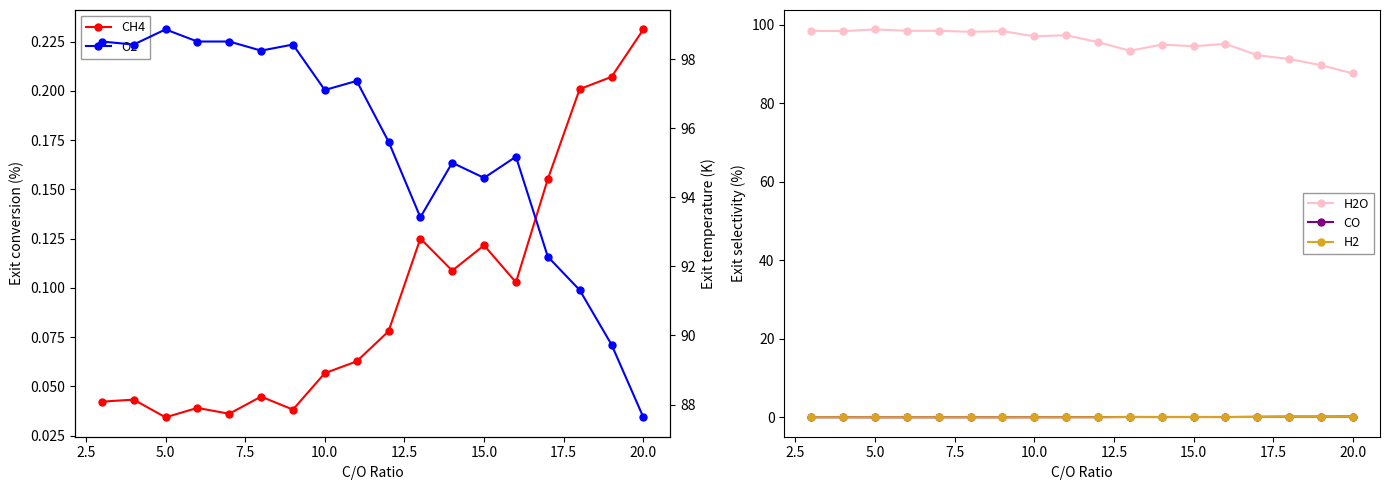

True or false: H2O and CO cross at least once.

False